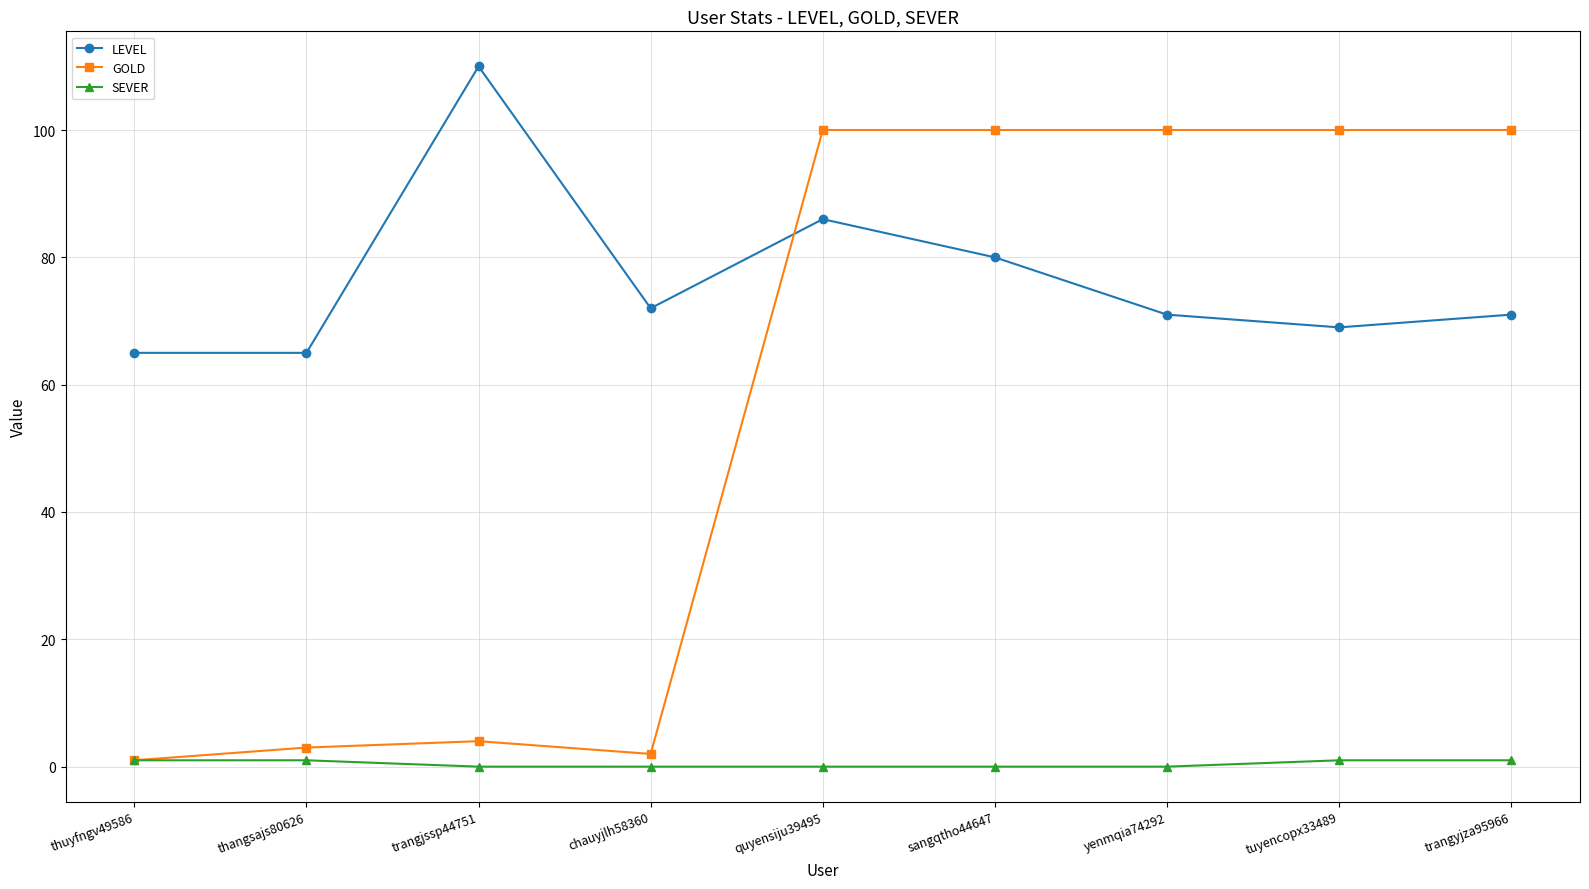

Reading left to right, list all the values displayed in this chart.

LEVEL: thuyfngv49586=65	thangsajs80626=65	trangjssp44751=110	chauyjlh58360=72	quyensiju39495=86	sangqtho44647=80	yenmqia74292=71	tuyencopx33489=69	trangyjza95966=71
GOLD: thuyfngv49586=1	thangsajs80626=3	trangjssp44751=4	chauyjlh58360=2	quyensiju39495=100	sangqtho44647=100	yenmqia74292=100	tuyencopx33489=100	trangyjza95966=100
SEVER: thuyfngv49586=1	thangsajs80626=1	trangjssp44751=0	chauyjlh58360=0	quyensiju39495=0	sangqtho44647=0	yenmqia74292=0	tuyencopx33489=1	trangyjza95966=1